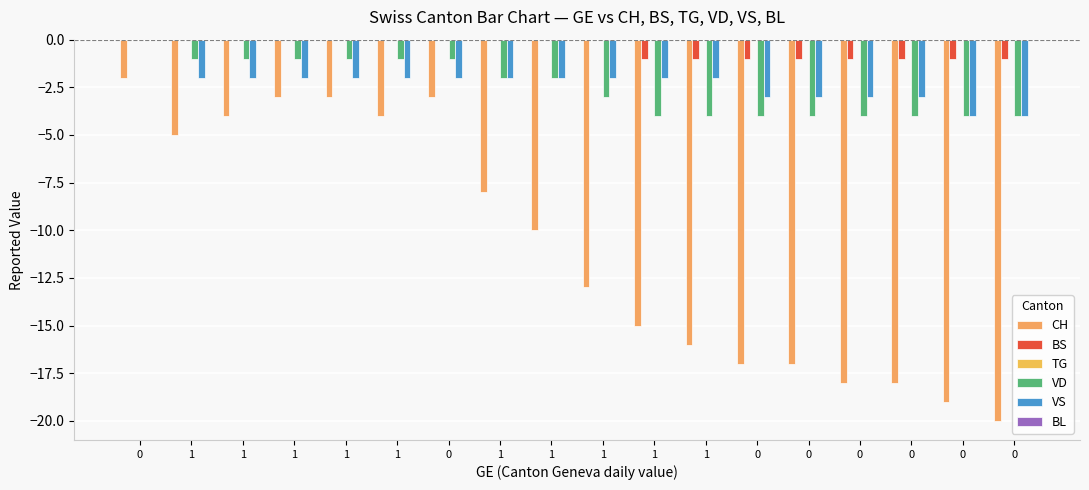

Are the bars horizontal?

No